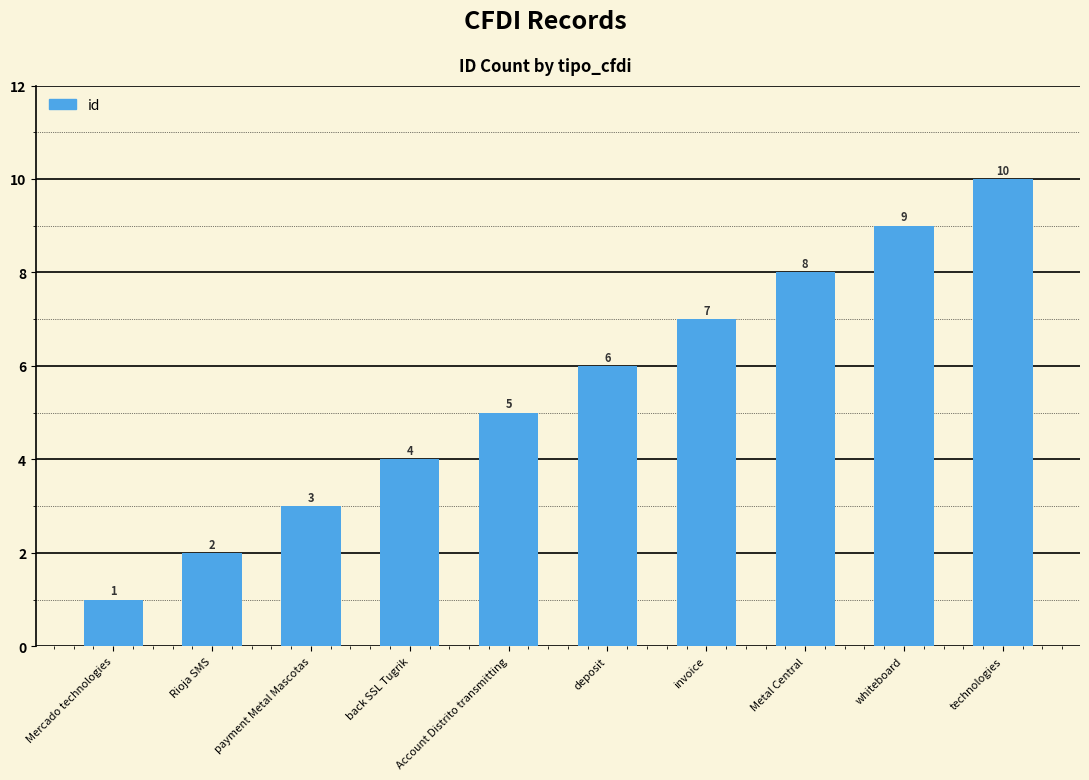

At which category does the chart reach its minimum across all series?

Mercado technologies